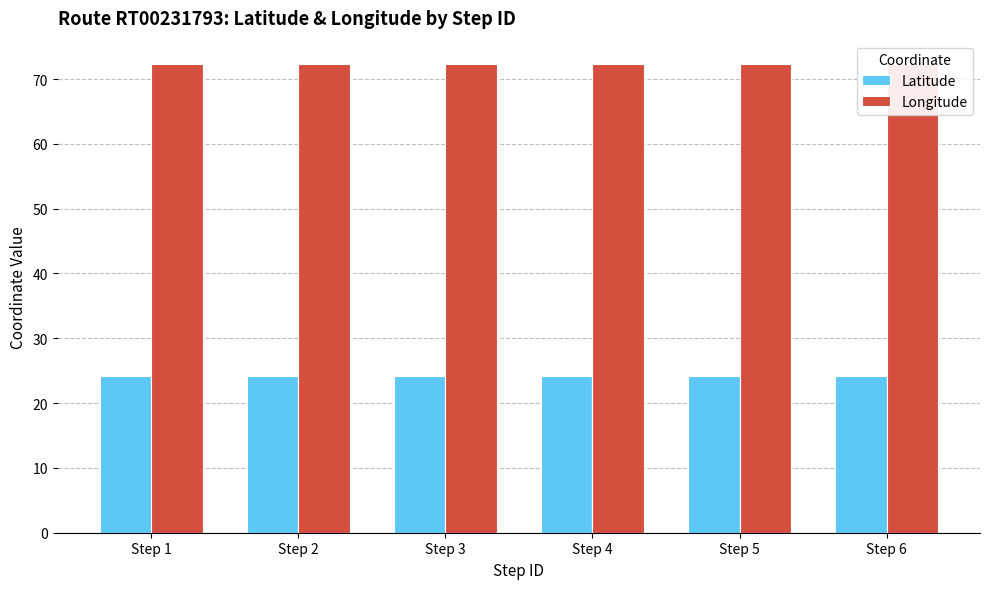

What is the total value across all series at Step 2?

96.5